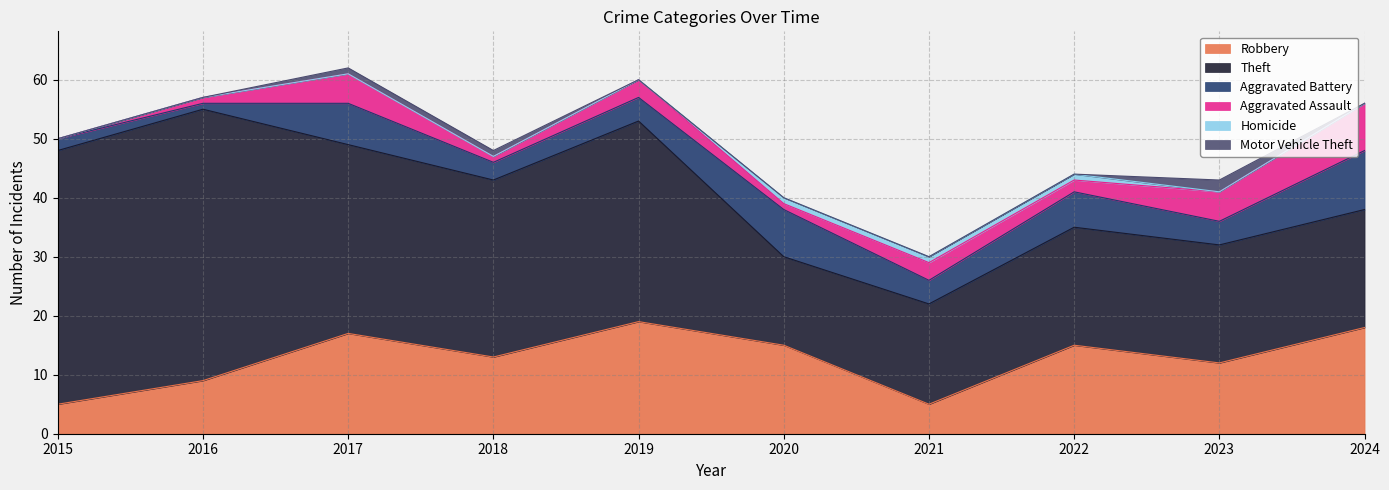

Which series has the largest range (max minus min)?

Theft